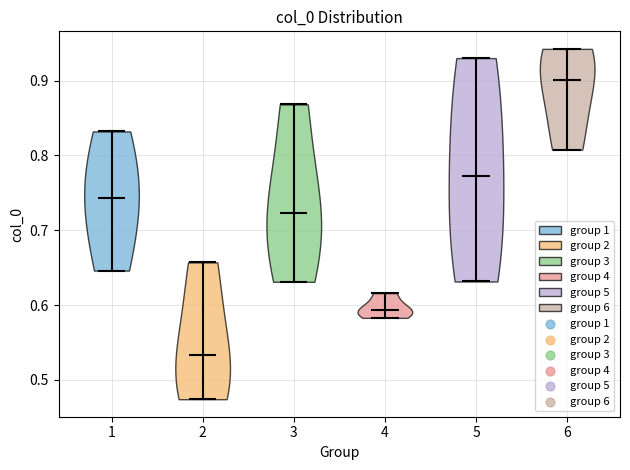

Reading left to right, read every violin against the y-axis: where its median line is, and the lowest and highest points it reaches. The values are not printed on the chart, so give them approximately, as read against the axis.

1: median line 0.74, lowest point 0.65, highest point 0.83
2: median line 0.53, lowest point 0.47, highest point 0.66
3: median line 0.72, lowest point 0.63, highest point 0.87
4: median line 0.59, lowest point 0.58, highest point 0.62
5: median line 0.77, lowest point 0.63, highest point 0.93
6: median line 0.90, lowest point 0.81, highest point 0.94